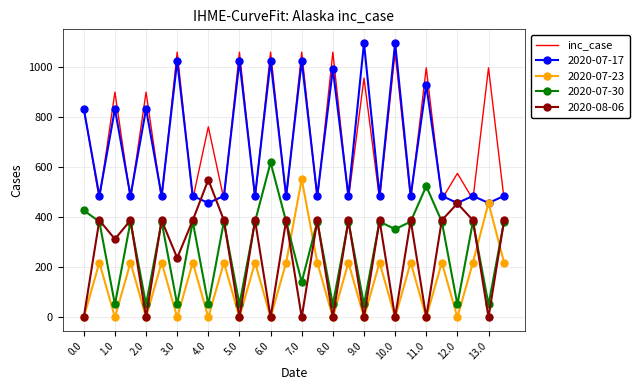

How many series are shown in this chart?

5